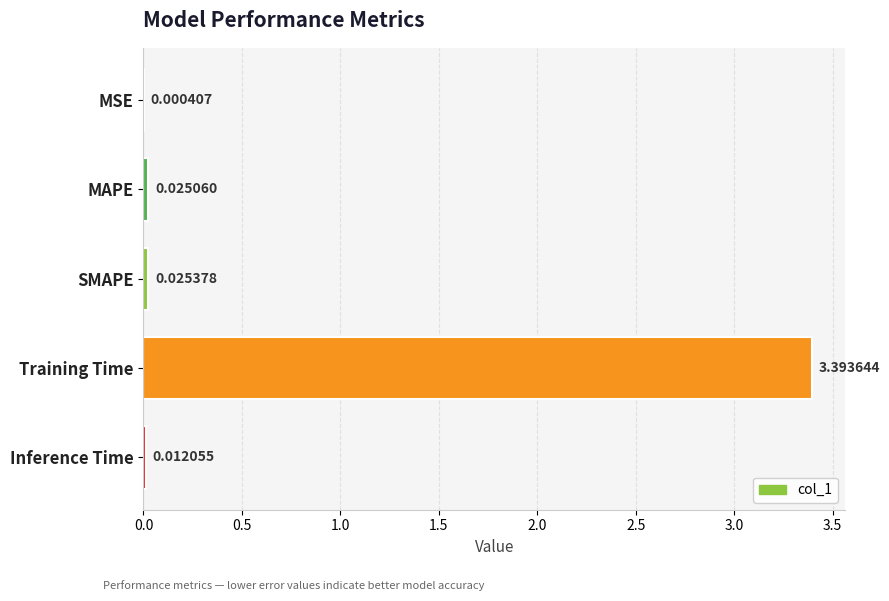

Which has a higher value, Inference Time or MAPE?

MAPE